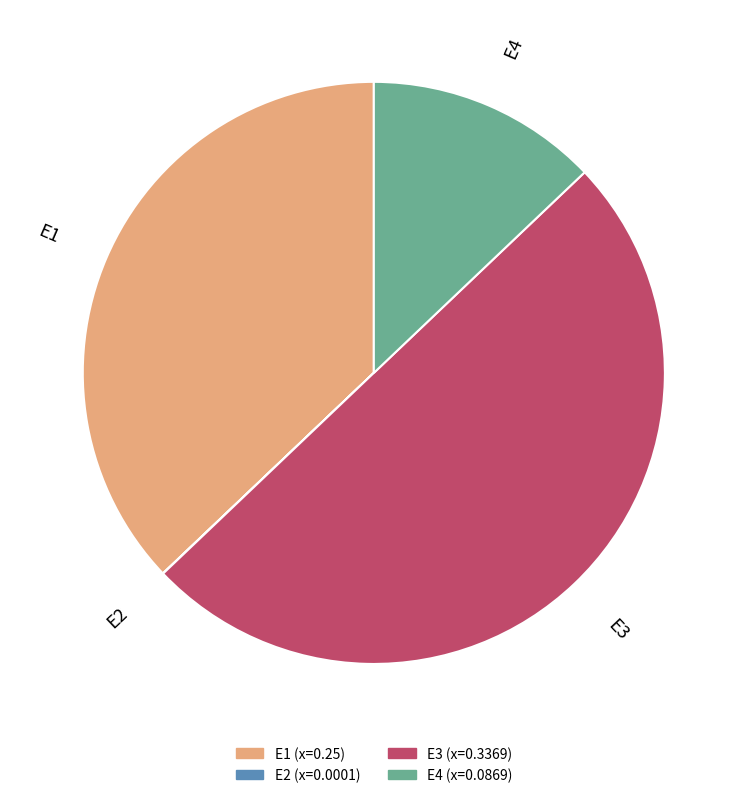

Between E4 and E3, which is larger?

E3